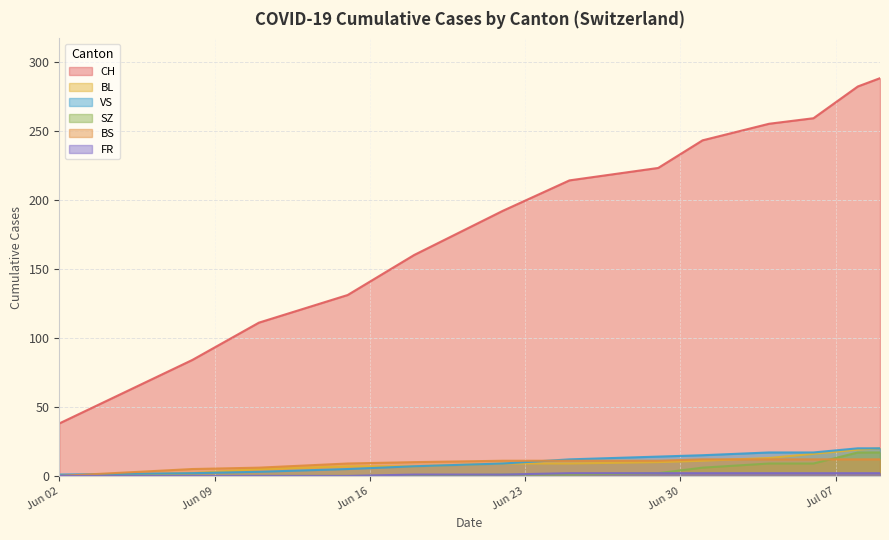

What is the value of the CH point at the 5th from the left?

160